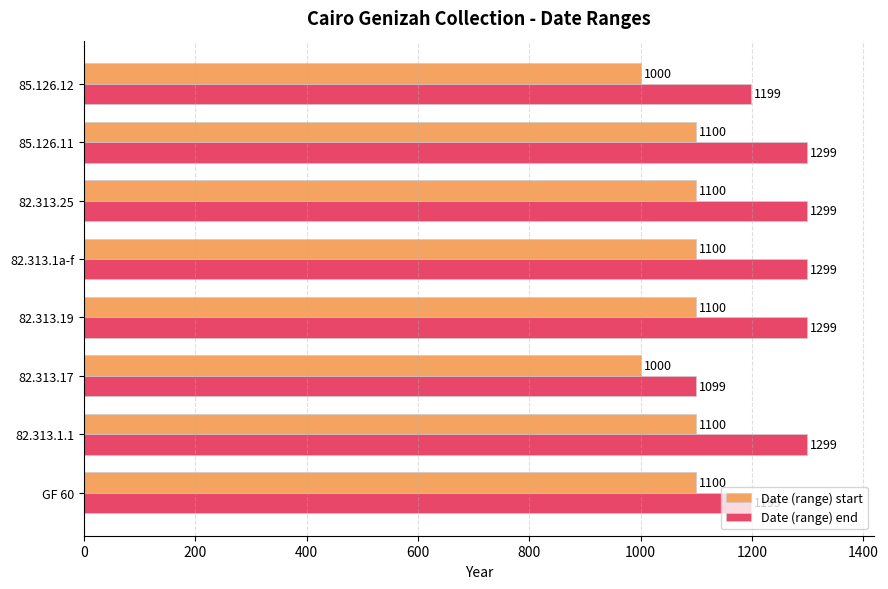

What is the average value of the Date (range) end series?

1249